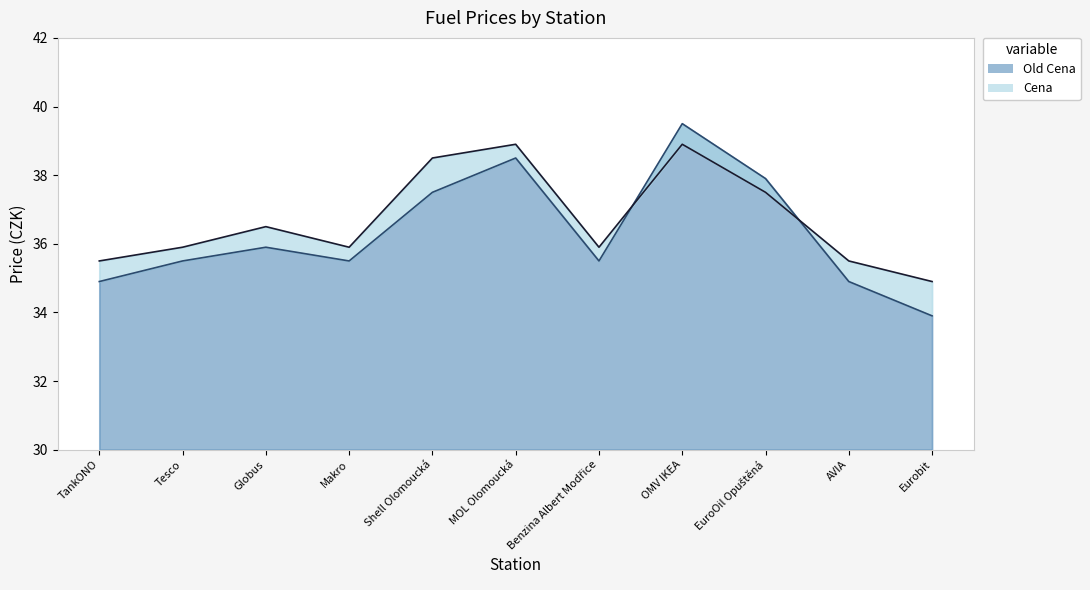

True or false: Cena and Old Cena intersect in this chart.

True